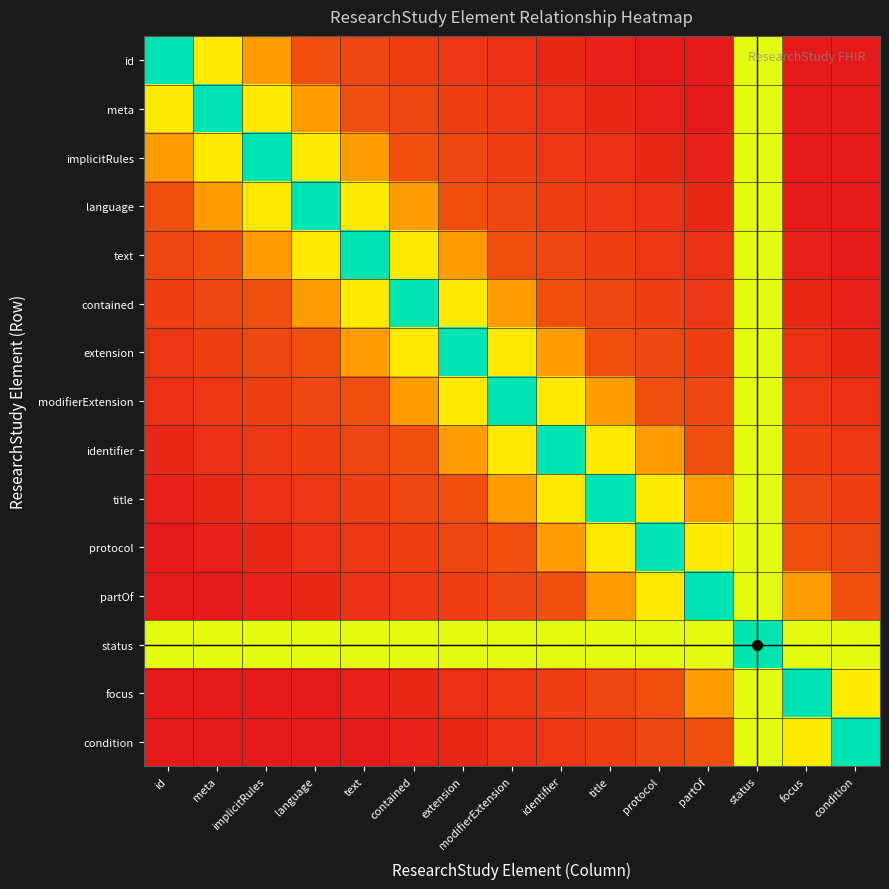

Reading left to right, extract all data points from this chart.

id: id=1.0	meta=0.6	implicitRules=0.3	language=0.1	text=0.1	contained=0.1	extension=0.1	modifierExtension=0.1	identifier=0.0	title=0.0	protocol=0.0	partOf=0.0	status=0.7	focus=0.0	condition=0.0
meta: id=0.6	meta=1.0	implicitRules=0.6	language=0.3	text=0.1	contained=0.1	extension=0.1	modifierExtension=0.1	identifier=0.1	title=0.0	protocol=0.0	partOf=0.0	status=0.7	focus=0.0	condition=0.0
implicitRules: id=0.3	meta=0.6	implicitRules=1.0	language=0.6	text=0.3	contained=0.1	extension=0.1	modifierExtension=0.1	identifier=0.1	title=0.1	protocol=0.0	partOf=0.0	status=0.7	focus=0.0	condition=0.0
language: id=0.1	meta=0.3	implicitRules=0.6	language=1.0	text=0.6	contained=0.3	extension=0.1	modifierExtension=0.1	identifier=0.1	title=0.1	protocol=0.1	partOf=0.0	status=0.7	focus=0.0	condition=0.0
text: id=0.1	meta=0.1	implicitRules=0.3	language=0.6	text=1.0	contained=0.6	extension=0.3	modifierExtension=0.1	identifier=0.1	title=0.1	protocol=0.1	partOf=0.1	status=0.7	focus=0.0	condition=0.0
contained: id=0.1	meta=0.1	implicitRules=0.1	language=0.3	text=0.6	contained=1.0	extension=0.6	modifierExtension=0.3	identifier=0.1	title=0.1	protocol=0.1	partOf=0.1	status=0.7	focus=0.0	condition=0.0
extension: id=0.1	meta=0.1	implicitRules=0.1	language=0.1	text=0.3	contained=0.6	extension=1.0	modifierExtension=0.6	identifier=0.3	title=0.1	protocol=0.1	partOf=0.1	status=0.7	focus=0.1	condition=0.0
modifierExtension: id=0.1	meta=0.1	implicitRules=0.1	language=0.1	text=0.1	contained=0.3	extension=0.6	modifierExtension=1.0	identifier=0.6	title=0.3	protocol=0.1	partOf=0.1	status=0.7	focus=0.1	condition=0.1
identifier: id=0.0	meta=0.1	implicitRules=0.1	language=0.1	text=0.1	contained=0.1	extension=0.3	modifierExtension=0.6	identifier=1.0	title=0.6	protocol=0.3	partOf=0.1	status=0.7	focus=0.1	condition=0.1
title: id=0.0	meta=0.0	implicitRules=0.1	language=0.1	text=0.1	contained=0.1	extension=0.1	modifierExtension=0.3	identifier=0.6	title=1.0	protocol=0.6	partOf=0.3	status=0.7	focus=0.1	condition=0.1
protocol: id=0.0	meta=0.0	implicitRules=0.0	language=0.1	text=0.1	contained=0.1	extension=0.1	modifierExtension=0.1	identifier=0.3	title=0.6	protocol=1.0	partOf=0.6	status=0.7	focus=0.1	condition=0.1
partOf: id=0.0	meta=0.0	implicitRules=0.0	language=0.0	text=0.1	contained=0.1	extension=0.1	modifierExtension=0.1	identifier=0.1	title=0.3	protocol=0.6	partOf=1.0	status=0.7	focus=0.3	condition=0.1
status: id=0.7	meta=0.7	implicitRules=0.7	language=0.7	text=0.7	contained=0.7	extension=0.7	modifierExtension=0.7	identifier=0.7	title=0.7	protocol=0.7	partOf=0.7	status=1.0	focus=0.7	condition=0.7
focus: id=0.0	meta=0.0	implicitRules=0.0	language=0.0	text=0.0	contained=0.0	extension=0.1	modifierExtension=0.1	identifier=0.1	title=0.1	protocol=0.1	partOf=0.3	status=0.7	focus=1.0	condition=0.6
condition: id=0.0	meta=0.0	implicitRules=0.0	language=0.0	text=0.0	contained=0.0	extension=0.0	modifierExtension=0.1	identifier=0.1	title=0.1	protocol=0.1	partOf=0.1	status=0.7	focus=0.6	condition=1.0